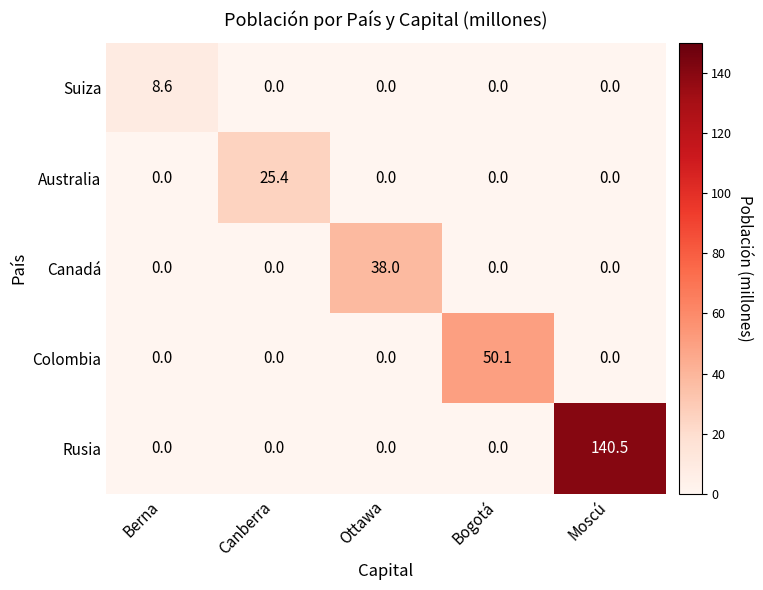

The value of Australia at Berna is 10.7. True or false?

False